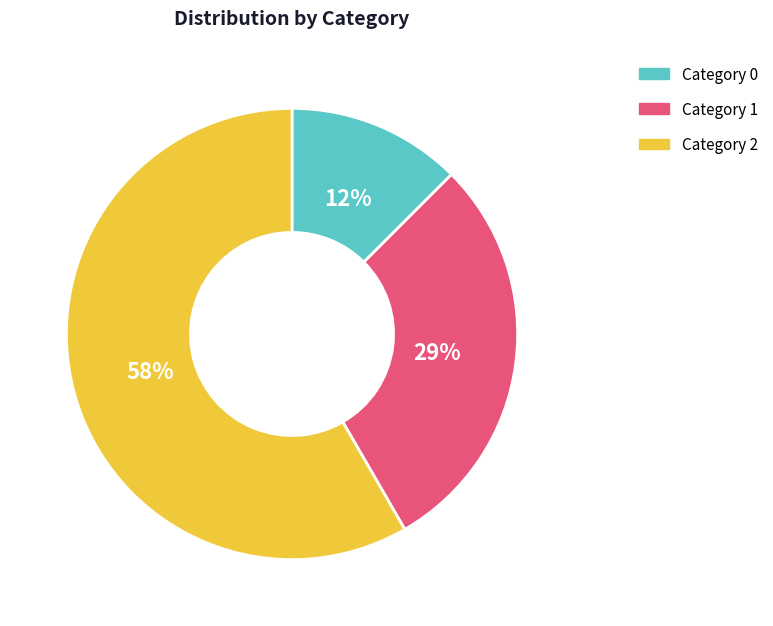

Is there any slice that represents more than half of the pie?

Yes